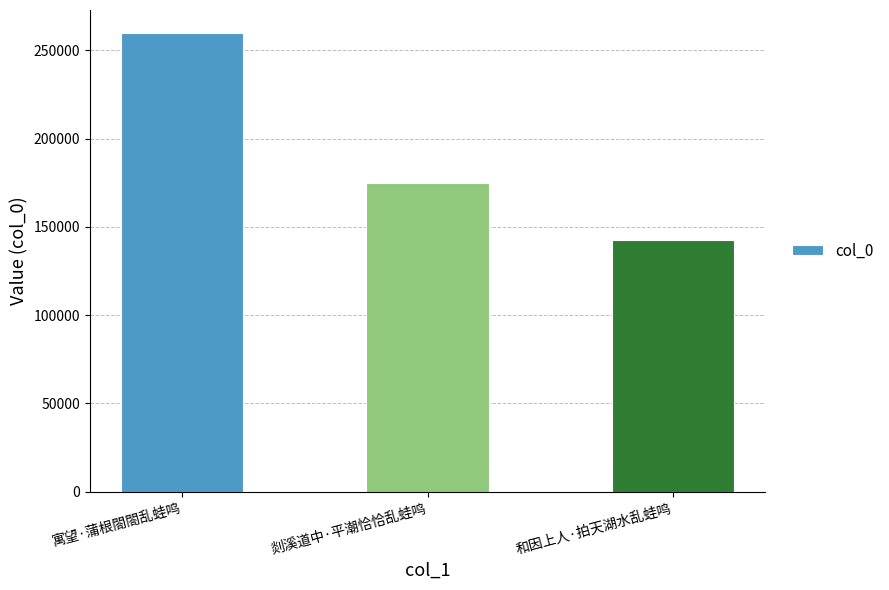

What is the label of the 2nd bar from the right?

剡溪道中·平潮恰恰乱蛙鸣